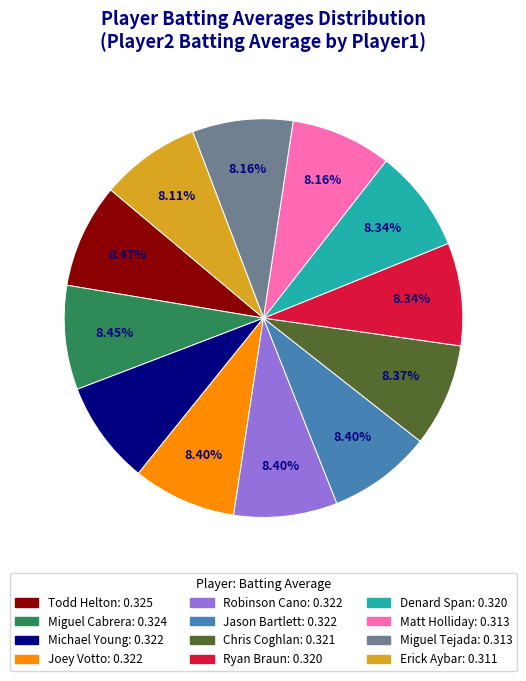

Count the number of slices in the pie.

12